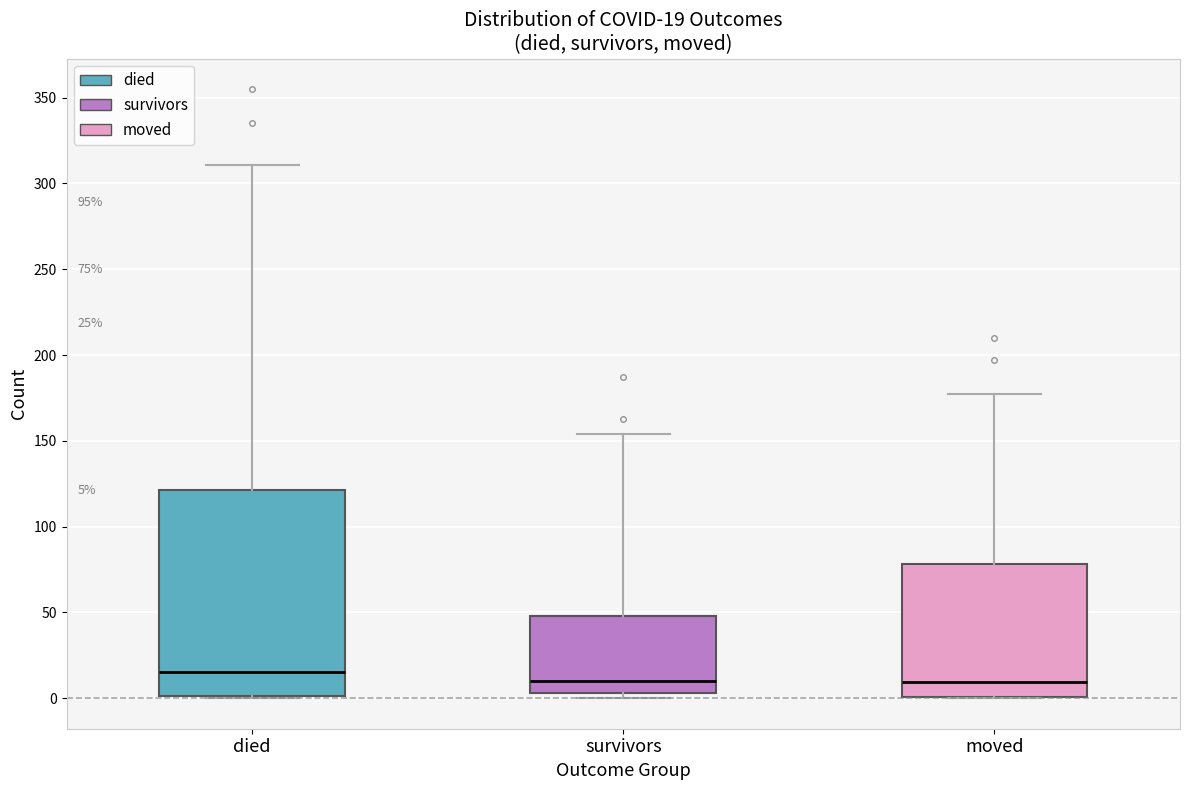

Comparing the boxes themselves (not the whiskers), which one is the tallest?

died